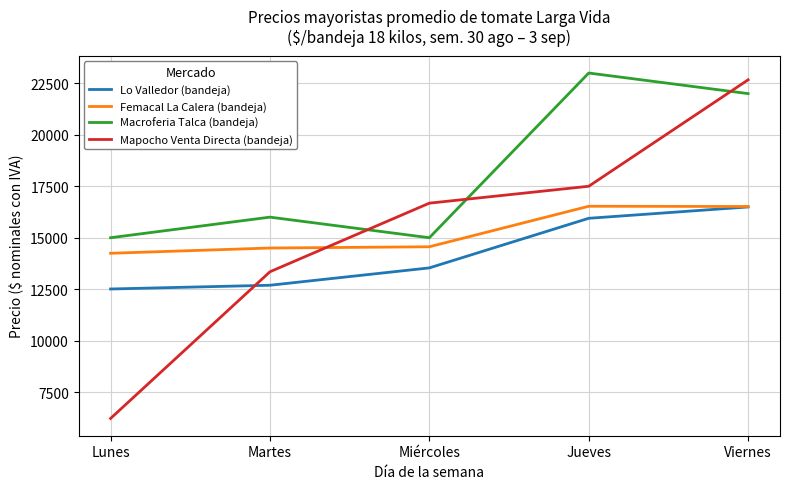

Which label corresponds to the smallest value in the chart?

Lunes